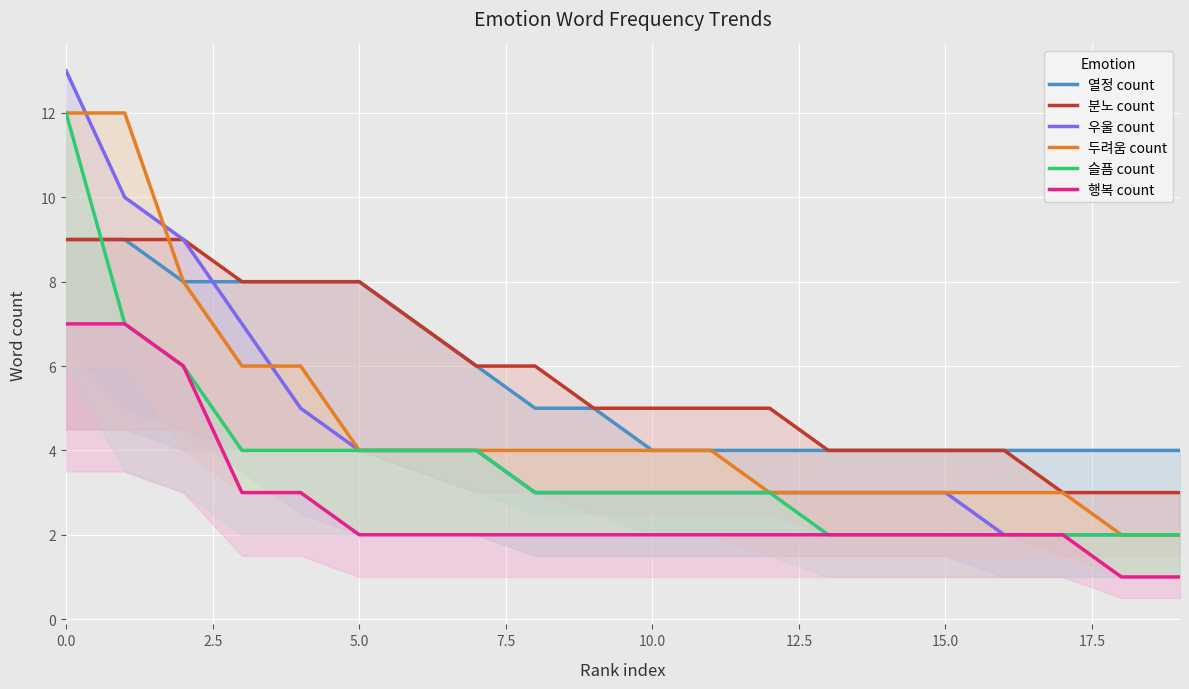

How many categories are shown in the chart?

20